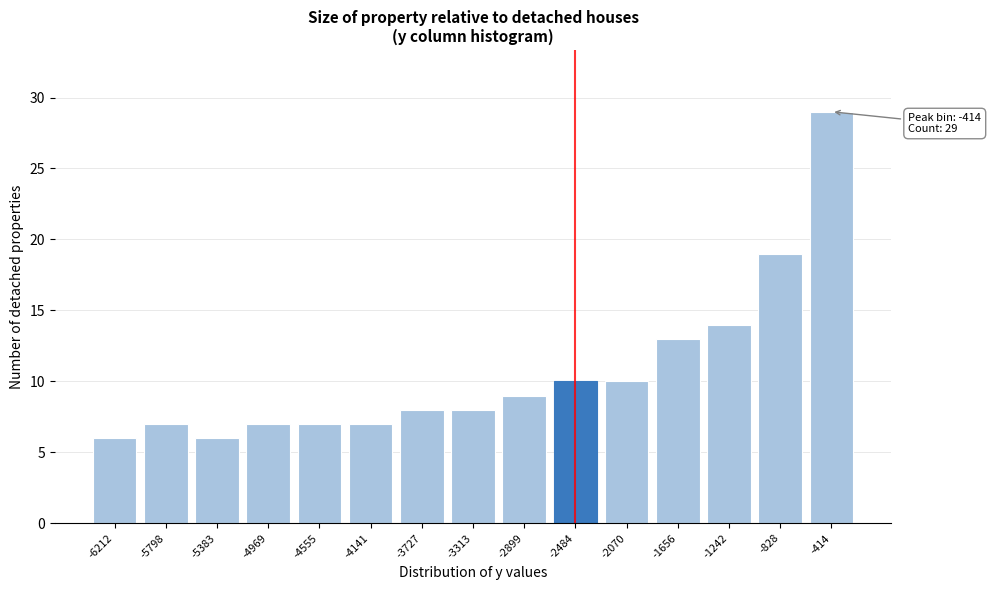

Reading right to left, transcribe all the data shown in this chart.

-414=29	-828=19	-1242=14	-1656=13	-2070=10	-2484=10	-2899=9	-3313=8	-3727=8	-4141=7	-4555=7	-4969=7	-5383=6	-5798=7	-6212=6